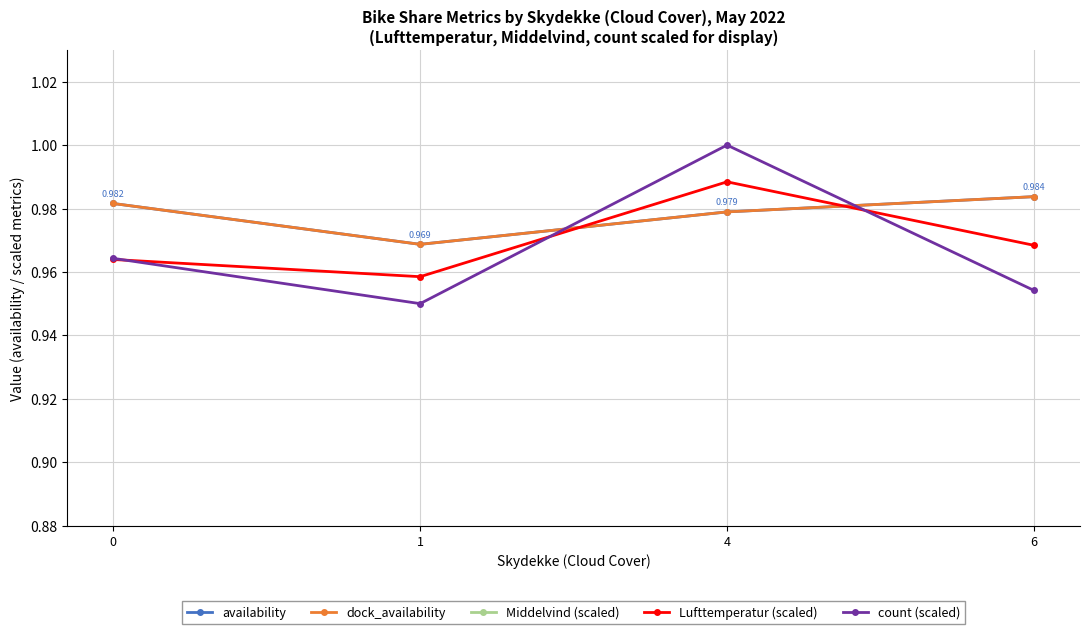

What is the sum of the Middelvind (scaled) values at 1 and 0?

2.2